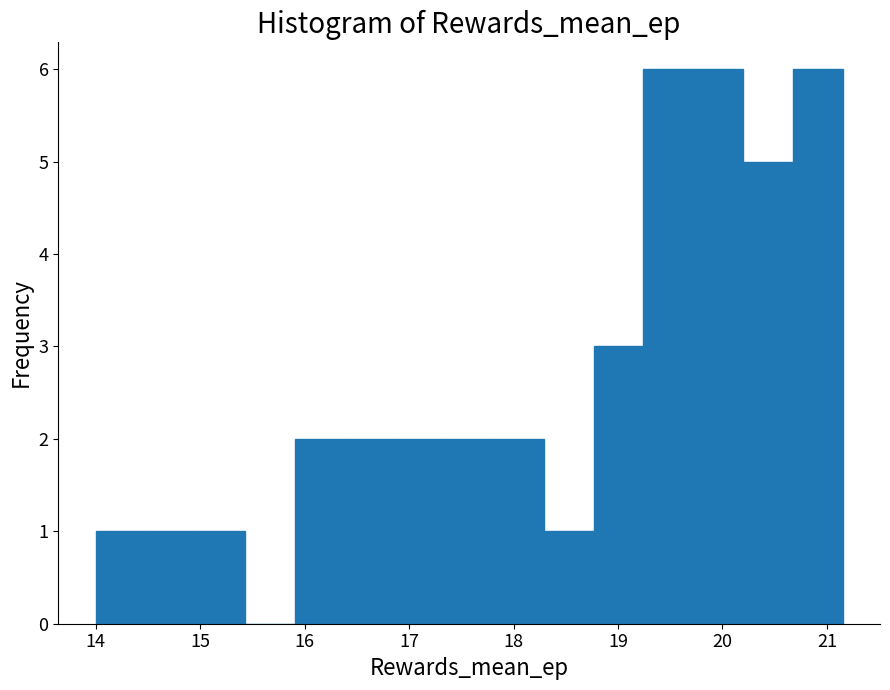

Reading left to right, transcribe this chart: for each bar, give the range it covers on the x-axis and its height. Neither the bar edges nor the heights are printed on the chart, so give them approximately, as read against the axes.

14.0 to 14.5: 1
14.5 to 15.0: 1
15.0 to 15.4: 1
15.4 to 15.9: 0
15.9 to 16.4: 2
16.4 to 16.9: 2
16.9 to 17.3: 2
17.3 to 17.8: 2
17.8 to 18.3: 2
18.3 to 18.8: 1
18.8 to 19.2: 3
19.2 to 19.7: 6
19.7 to 20.2: 6
20.2 to 20.7: 5
20.7 to 21.2: 6